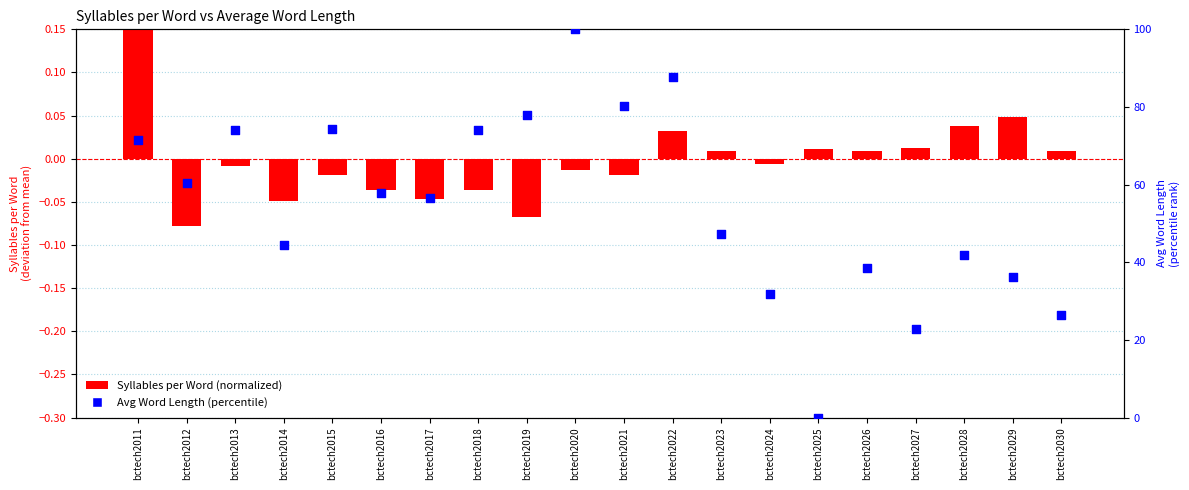

What are all the series names shown in the legend?

Syllables per Word (normalized), Avg Word Length (percentile)